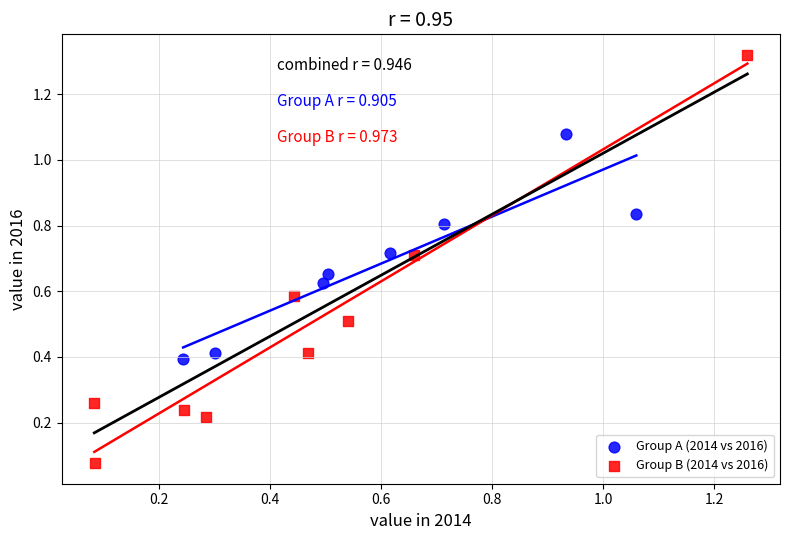

Which series contains the lowest Y value?

Group B (2014 vs 2016)